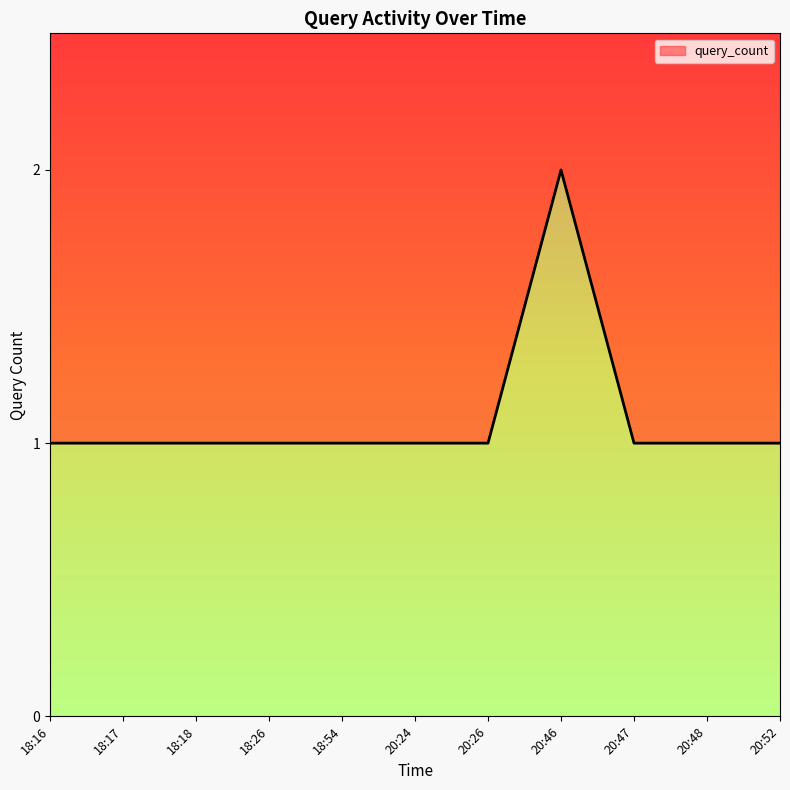

How many lines are shown in the chart?

1